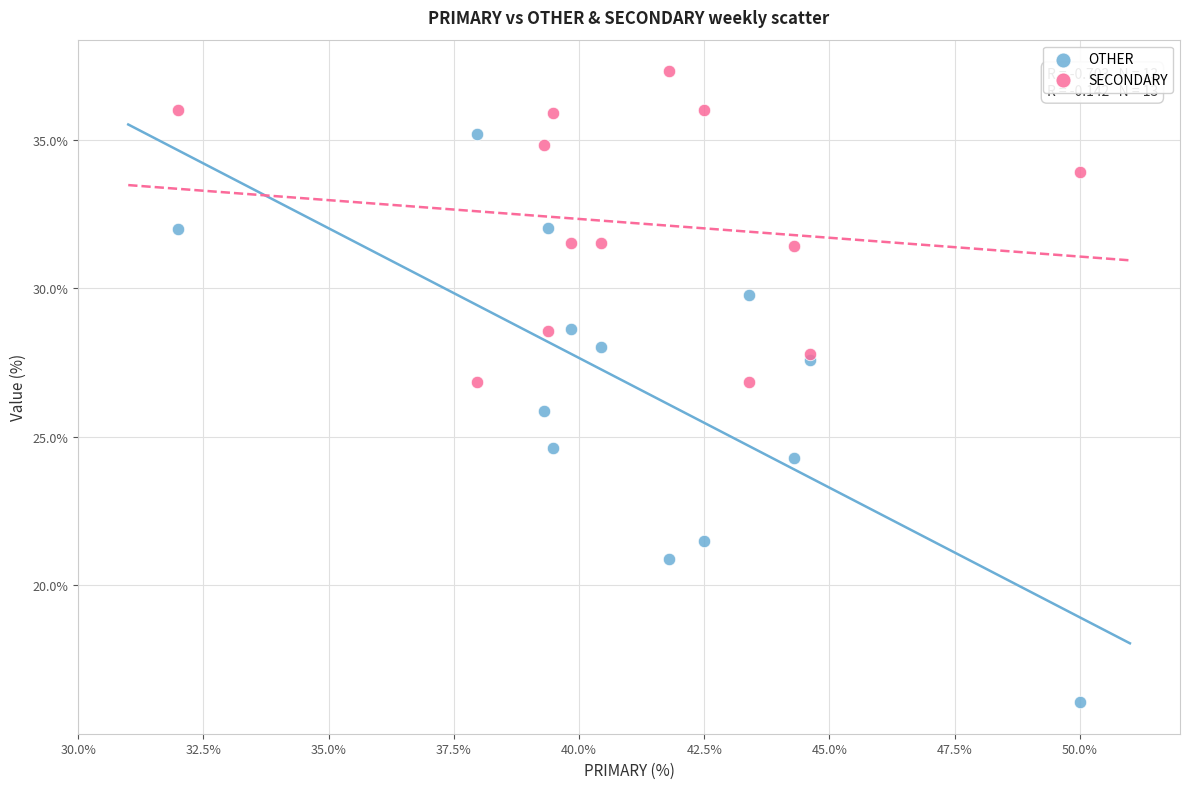

Which series reaches the maximum Y coordinate?

SECONDARY